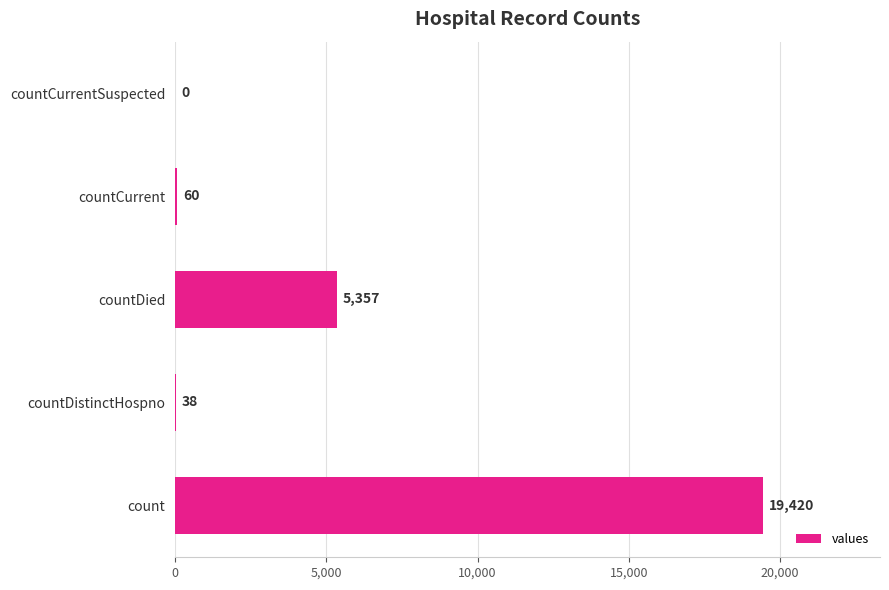

What is the sum of all values?

24875